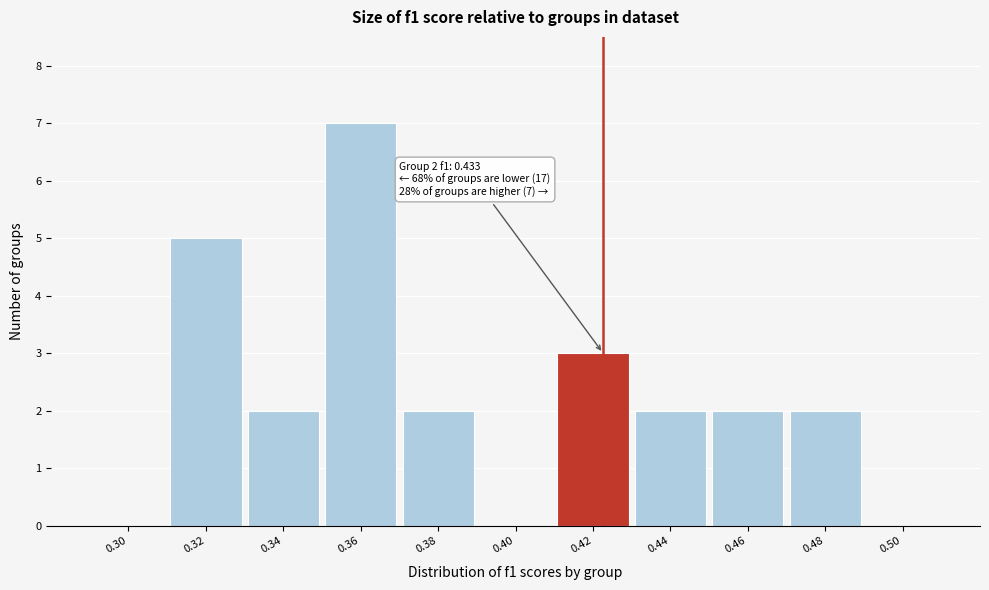

Reading left to right, what are all the values shown in this chart?

0.30=0	0.32=5	0.34=2	0.36=7	0.38=2	0.40=0	0.42=3	0.44=2	0.46=2	0.48=2	0.50=0